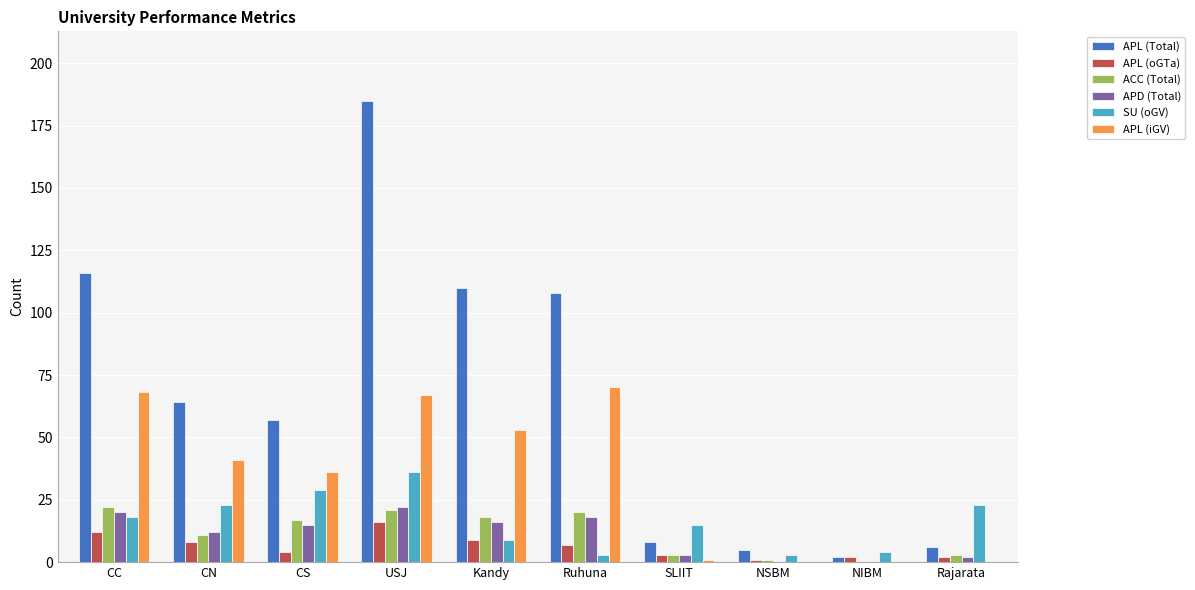

True or false: APL (oGTa) has a value of 12 at CC.

True